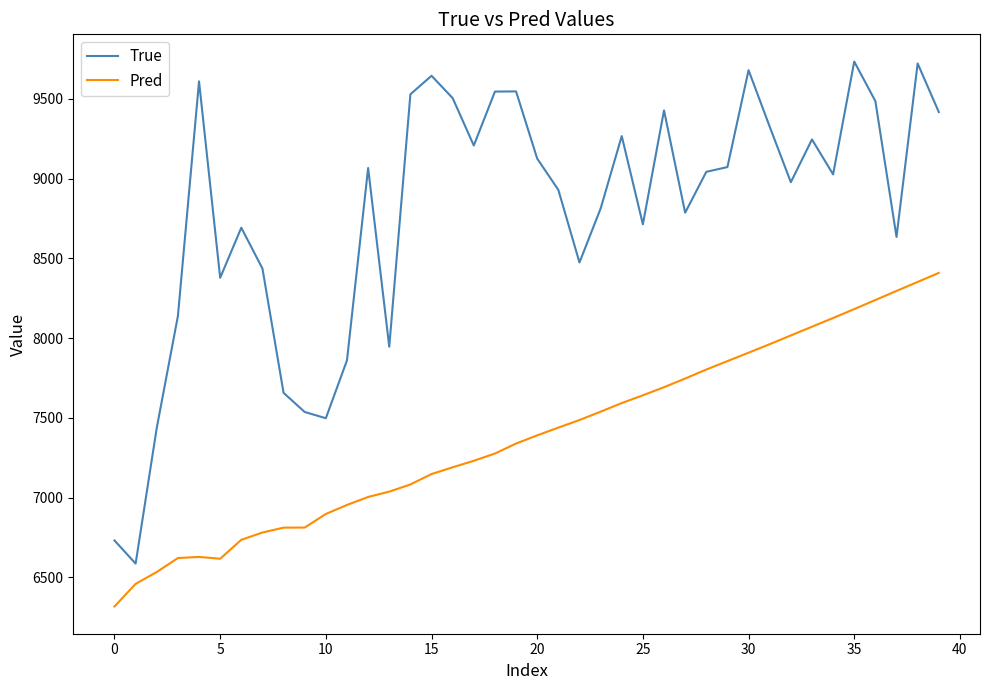

True or false: Pred has more than 0 interior local peaks.

True